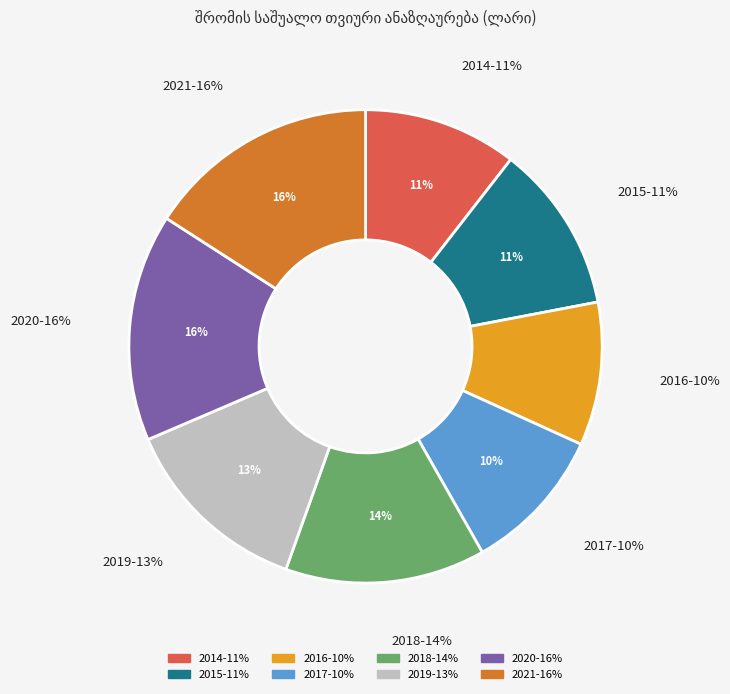

How many segments does this pie chart have?

8